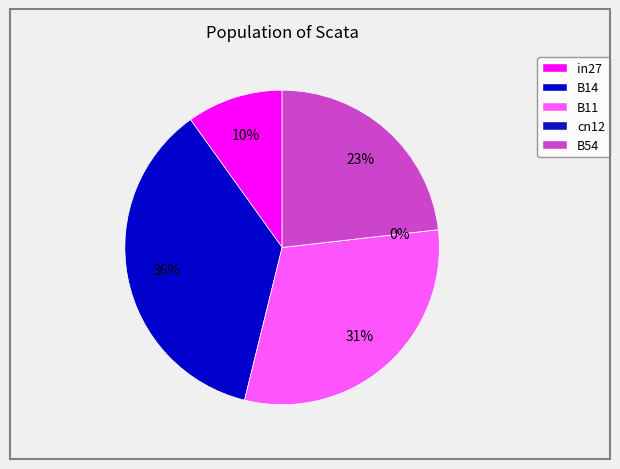

How many segments does this pie chart have?

5